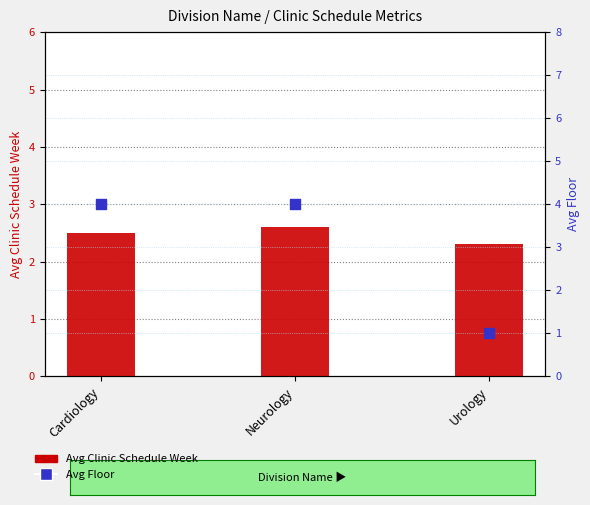

What is the total value across all series at Neurology?

6.6